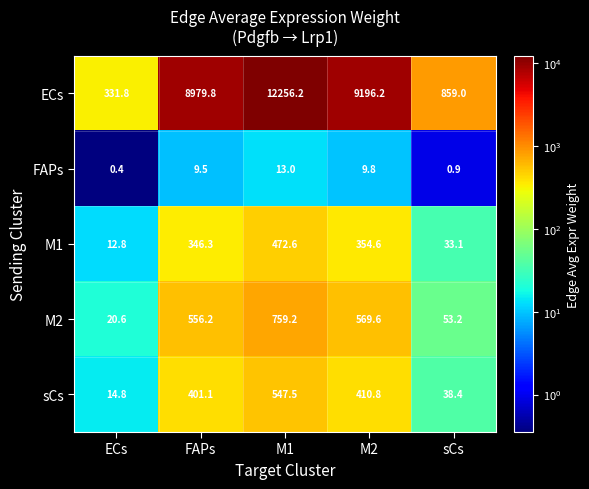

Reading left to right, transcribe all the data shown in this chart.

ECs: ECs=331.8	FAPs=8979.8	M1=12256.2	M2=9196.2	sCs=859.0
FAPs: ECs=0.4	FAPs=9.5	M1=13.0	M2=9.8	sCs=0.9
M1: ECs=12.8	FAPs=346.3	M1=472.6	M2=354.6	sCs=33.1
M2: ECs=20.6	FAPs=556.2	M1=759.2	M2=569.6	sCs=53.2
sCs: ECs=14.8	FAPs=401.1	M1=547.5	M2=410.8	sCs=38.4